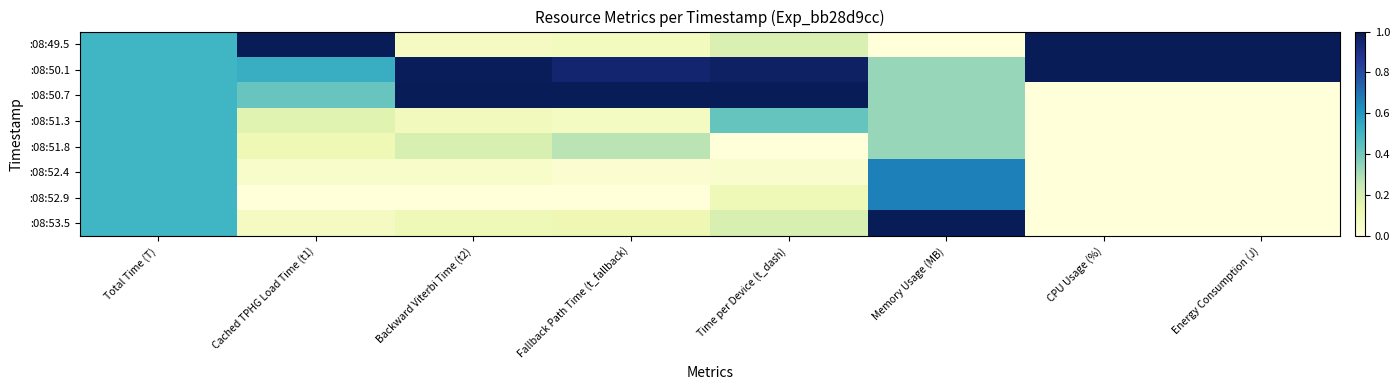

At which category does the chart reach its minimum across all series?

Memory Usage (MB)